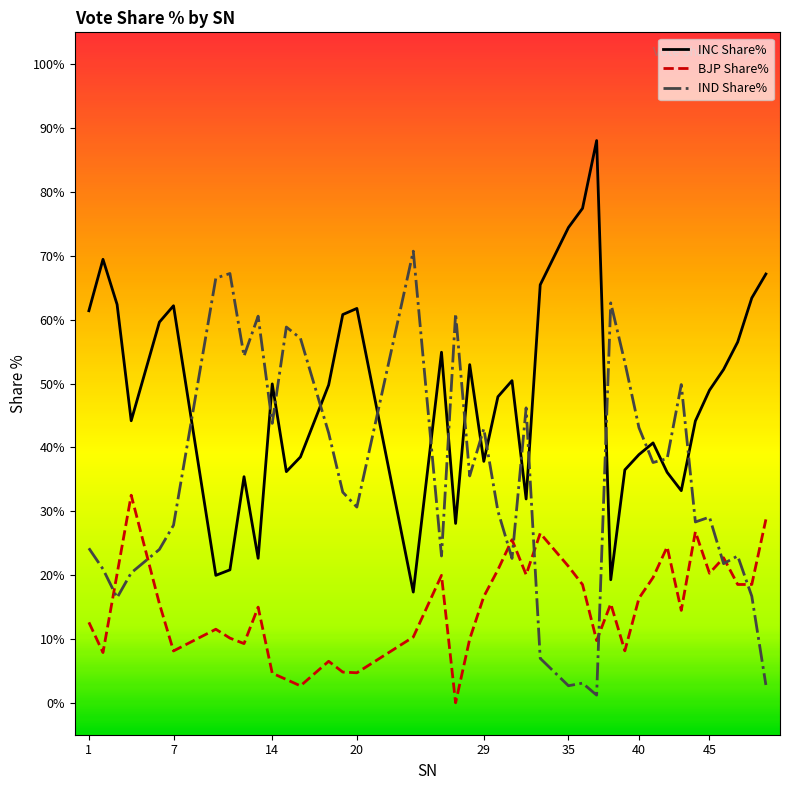

List the series in order of their overall mean, highest first.

INC Share%, IND Share%, BJP Share%